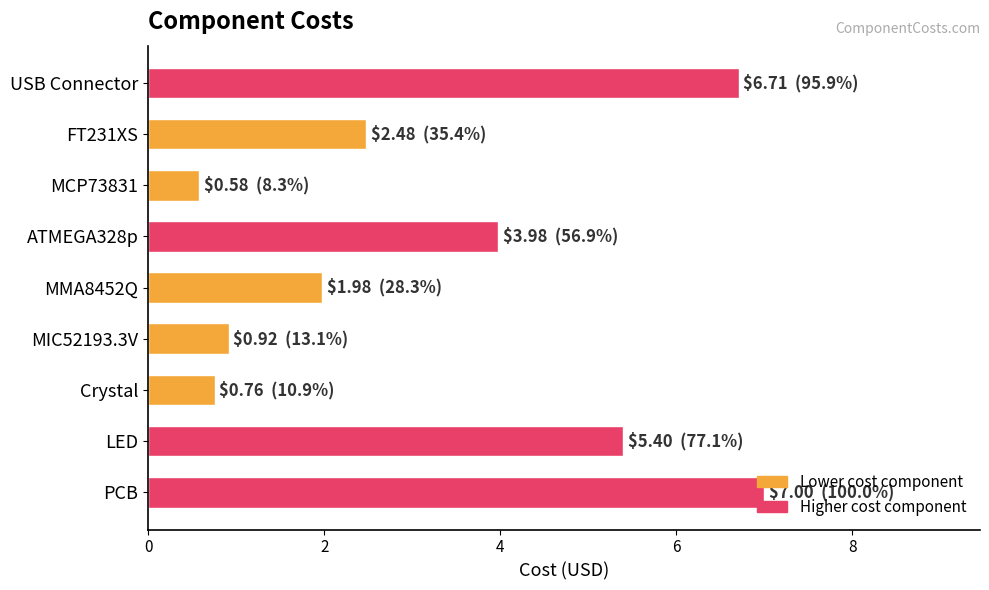

What is the difference between the values at MMA8452Q and LED?

3.4